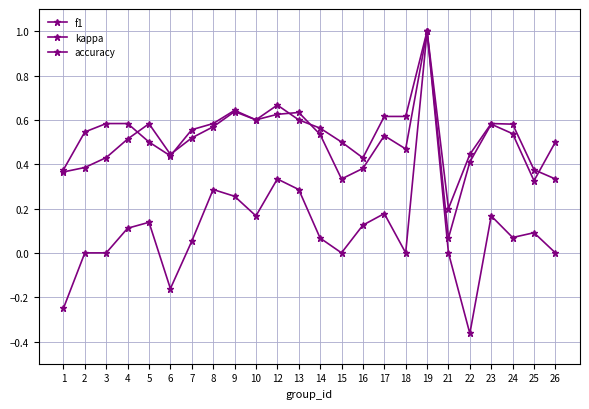

Is this an area chart (filled region under the line)?

No